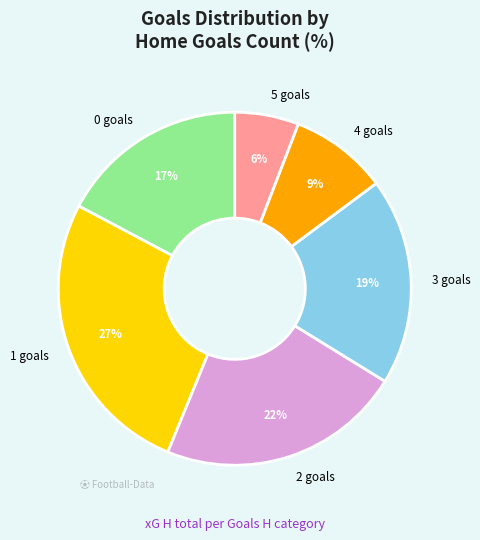

Between 1 and 0, which is larger?

1